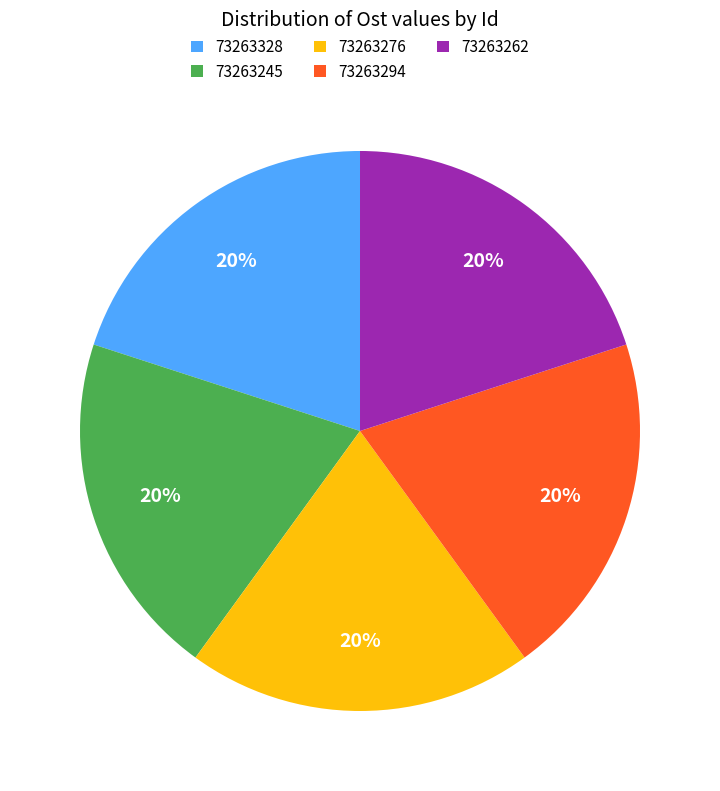

Combined, do 73263328 and 73263276 account for over 50%?

No